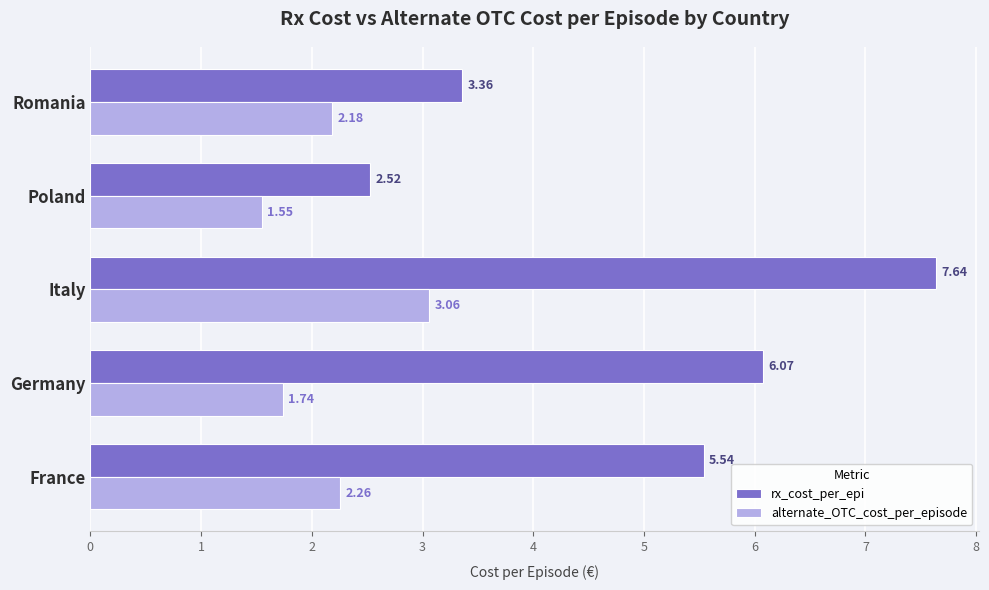

Which category has the lowest value in the rx_cost_per_epi series?

Poland